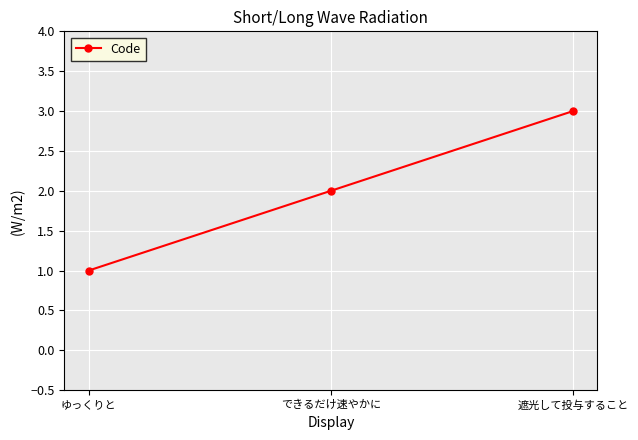

What is the smallest value displayed?

1